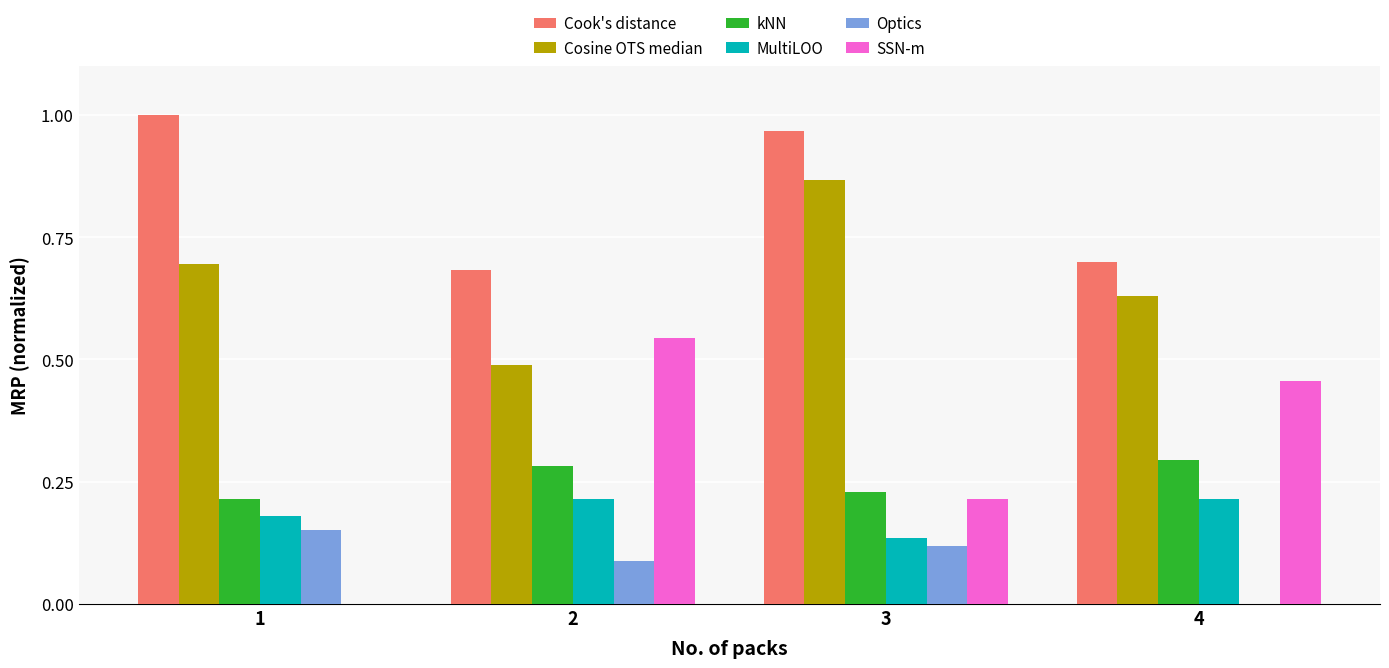

What is the sum of the SSN-m values at 2 and 3?

0.8